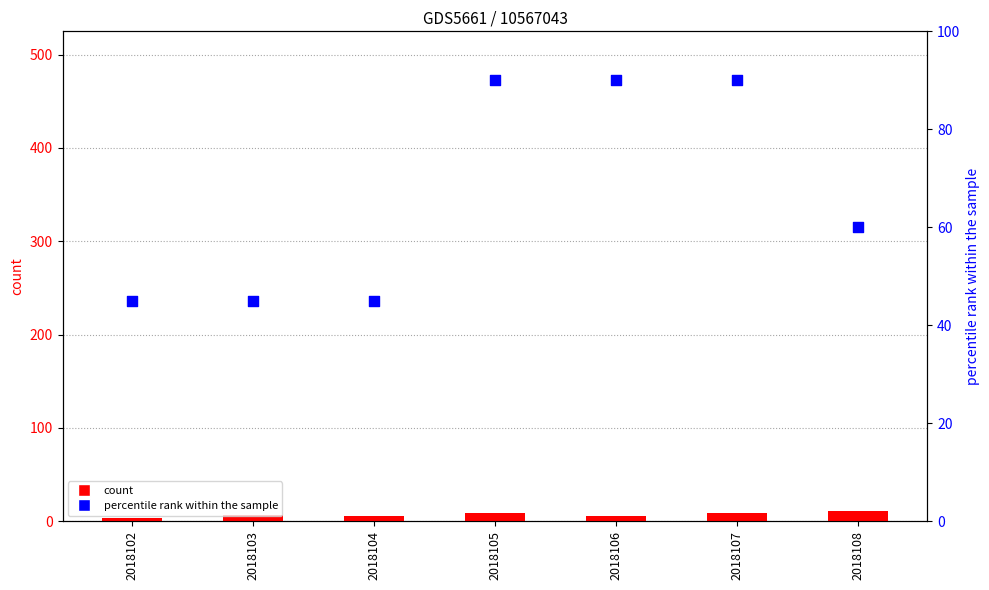

At which category is the sum across all series the highest?

2018105